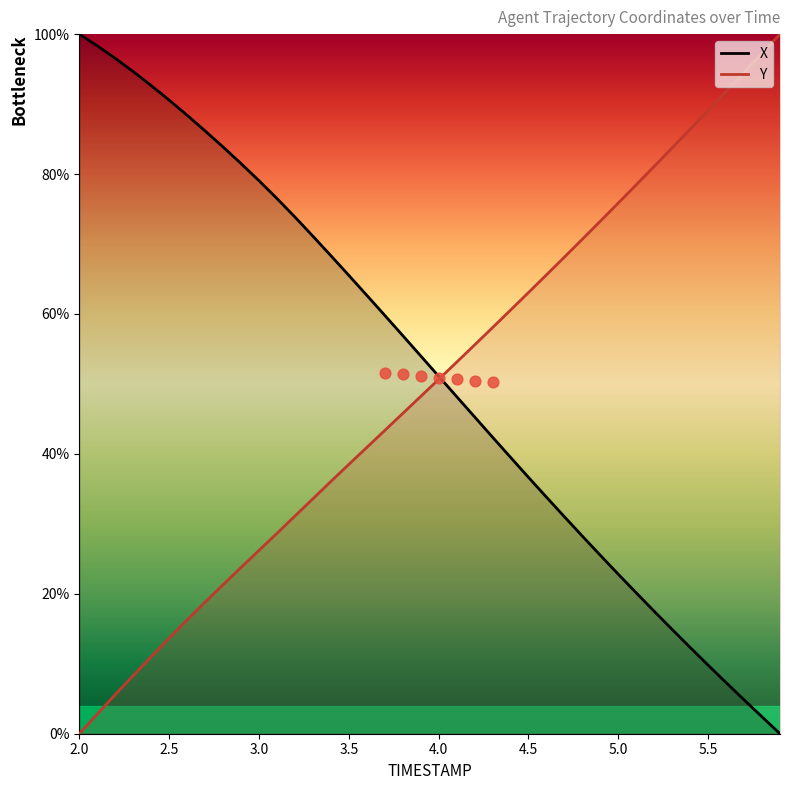

What are all the series names shown in the legend?

X, Y